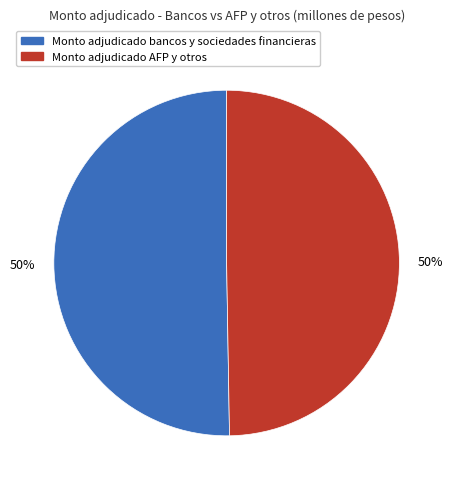

To the nearest percent, what is the average slice percentage?

50%